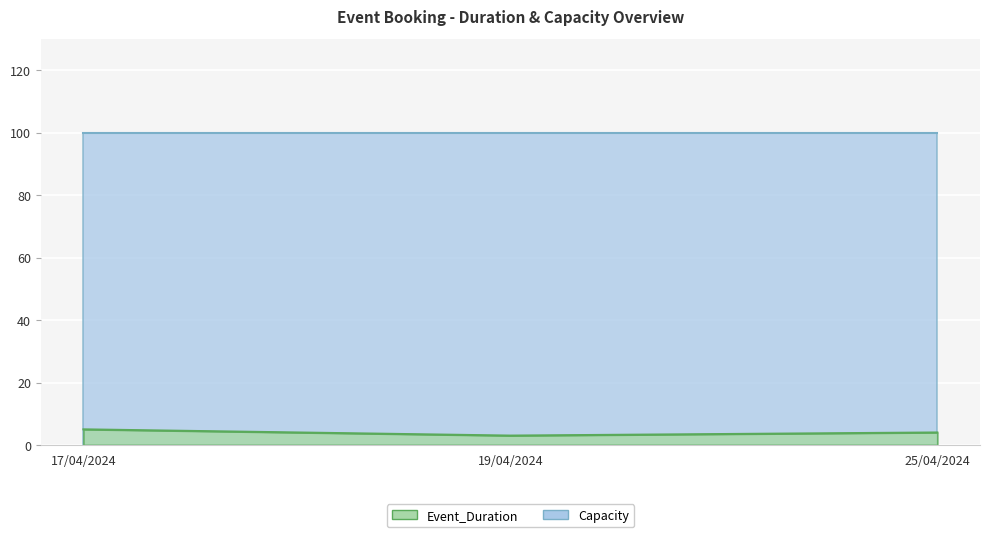

List the labels in order of value, largest first.

17/04/2024, 25/04/2024, 19/04/2024